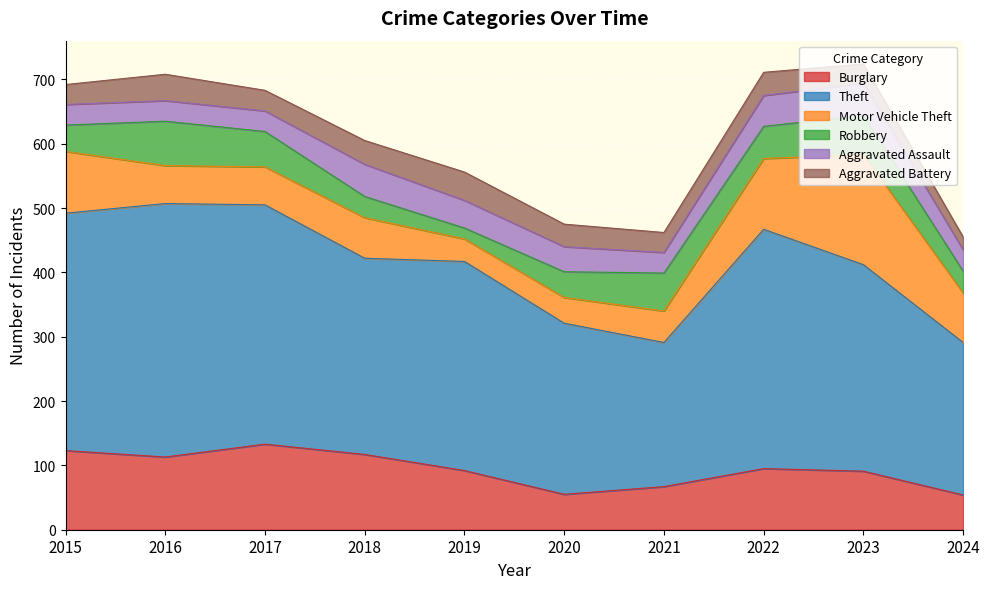

True or false: Aggravated Battery and Theft cross at least once.

False